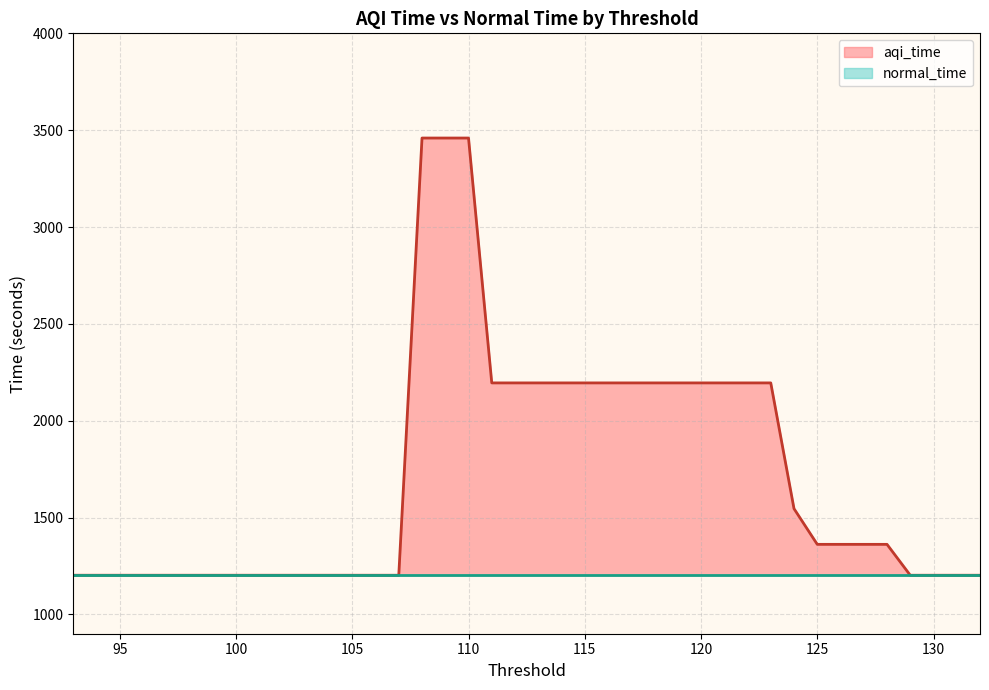

At which label is aqi_time closest to 2330?

123